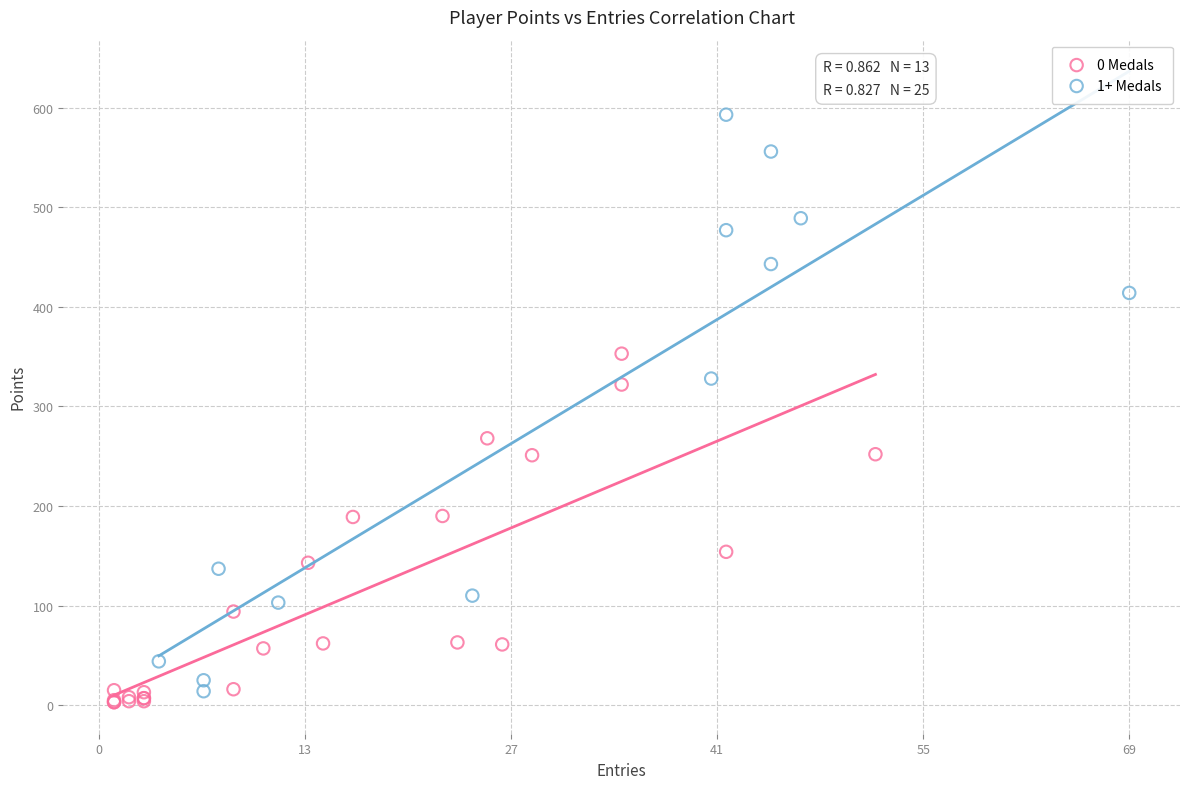

Which series has the largest Y range (max minus min)?

1+ Medals